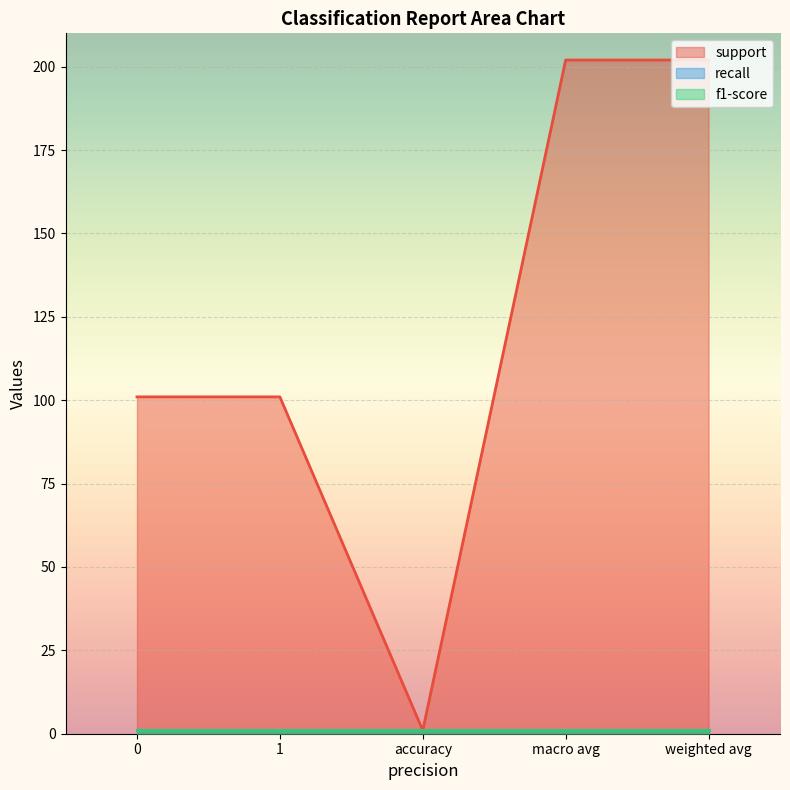

Reading left to right, list all the values displayed in this chart.

support: 101	101	1	202	202
recall: 1	1	1	1	1
f1-score: 1	1	1	1	1